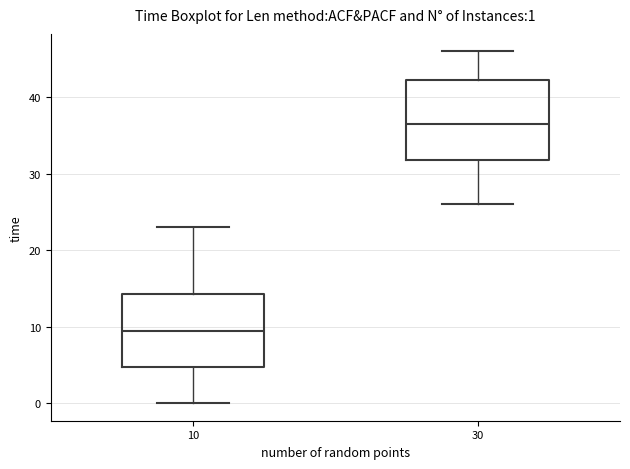

Comparing the boxes themselves (not the whiskers), which one is the tallest?

30